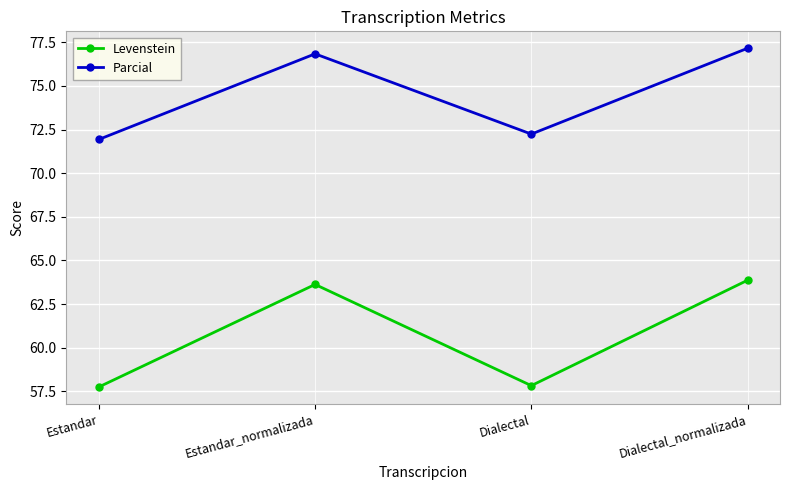

The value of Levenstein at Estandar is 57.7. True or false?

True